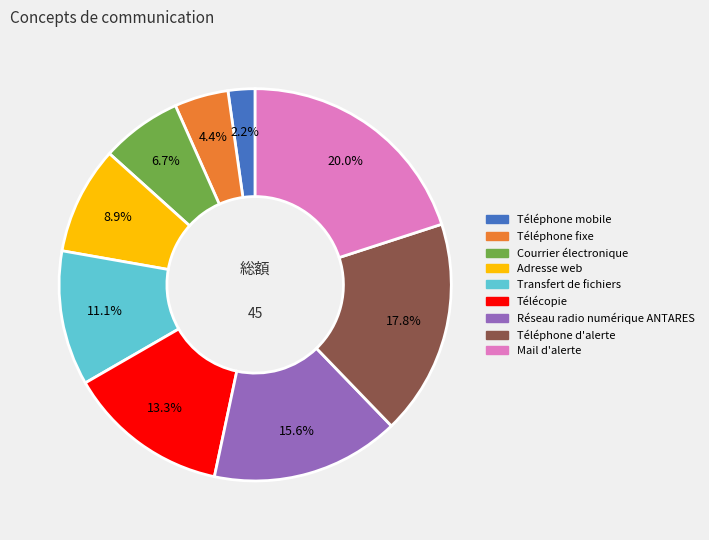

How many slices are in this pie chart?

9